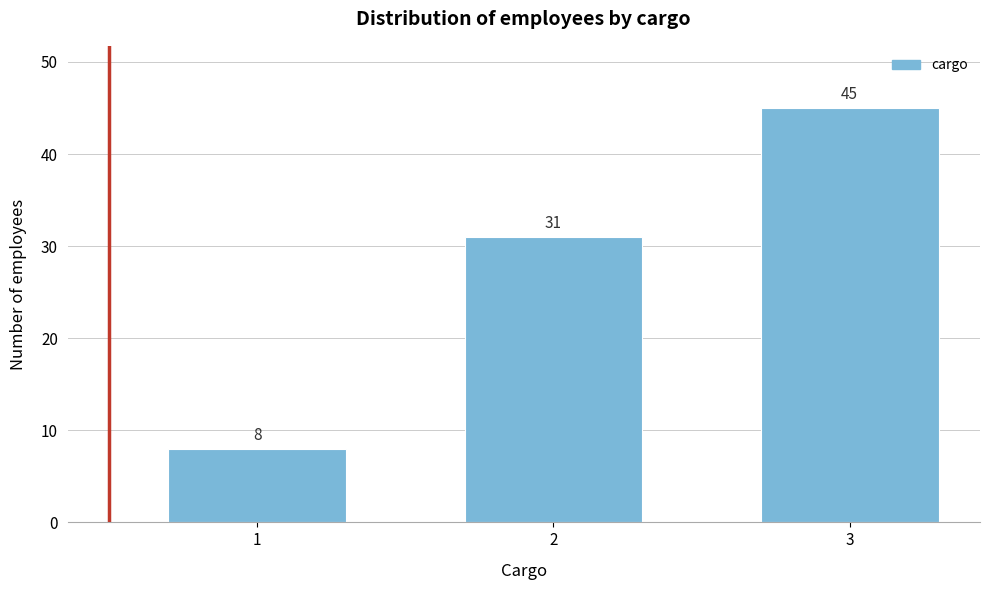

Reading left to right, transcribe all the data shown in this chart.

8	31	45